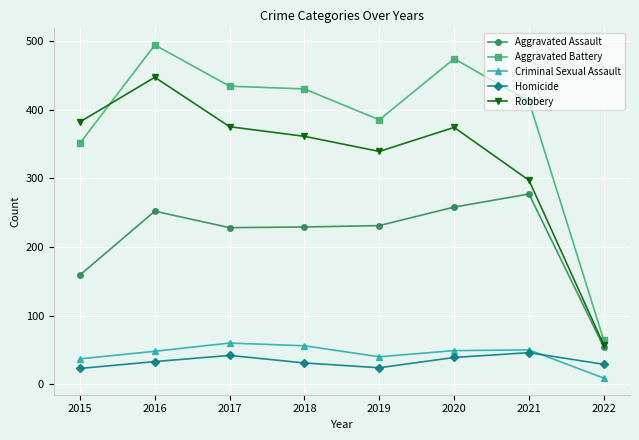

What is the difference between the highest and lowest values at 2015?

359